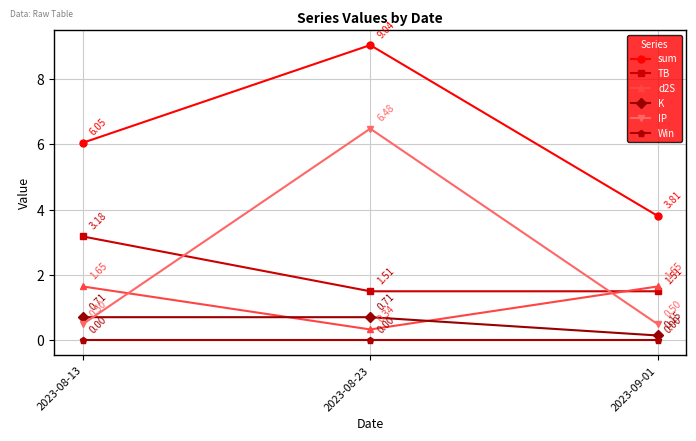

What is the label of the 1st point from the left?

2023-08-13